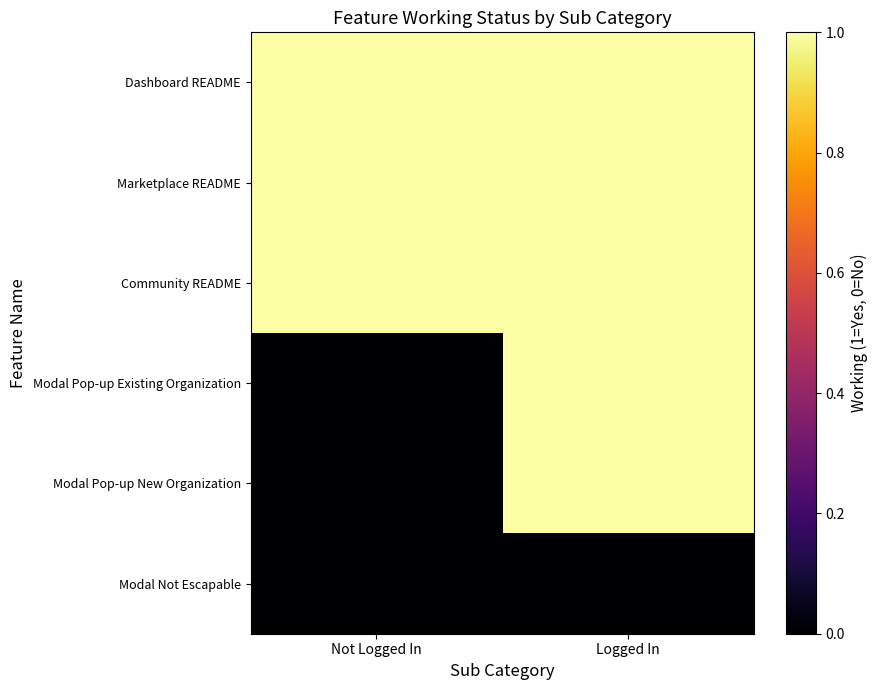

What is the total value across all series at Not Logged In?

3